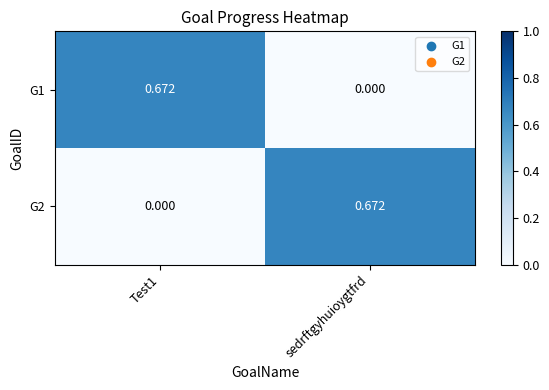

At which label does G1 reach its minimum?

sedrftgyhuioygtfrd